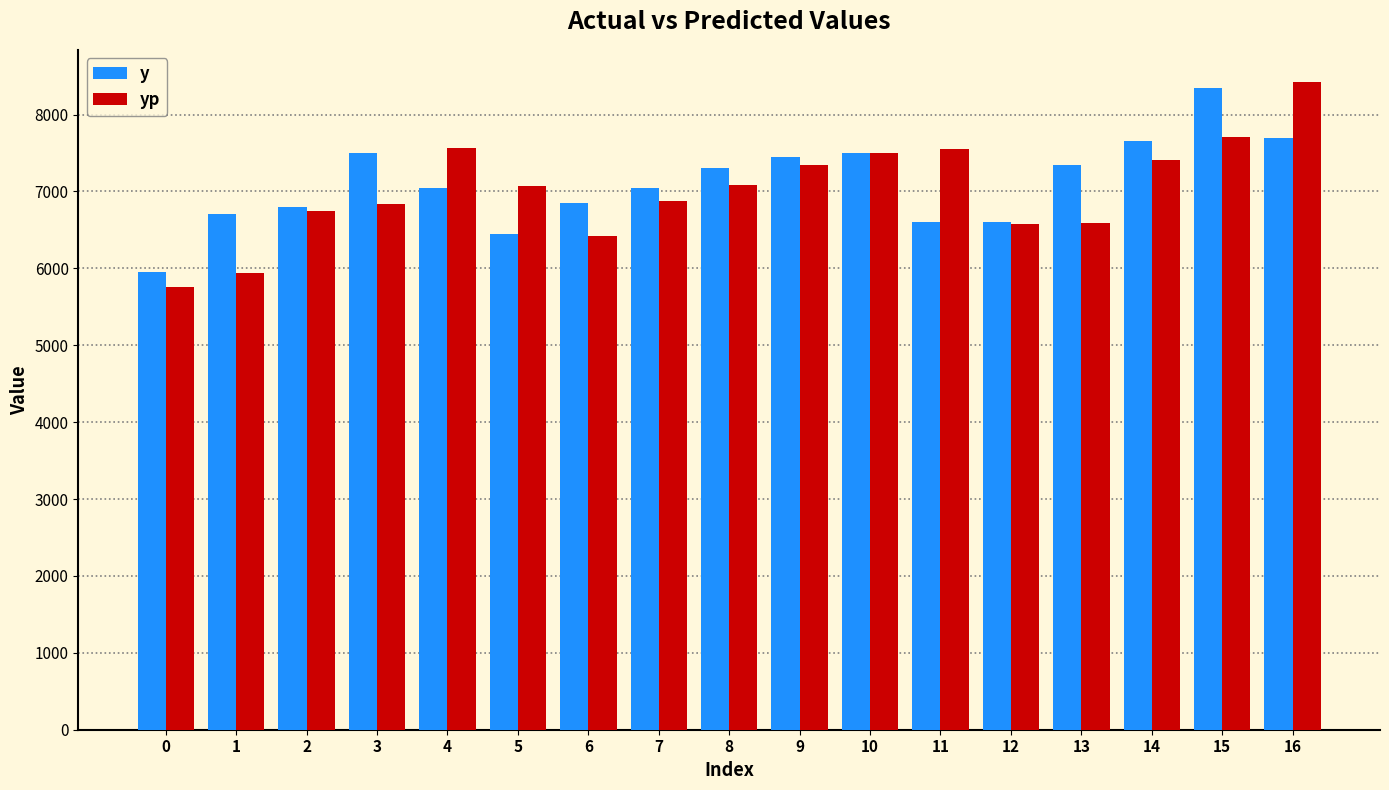

Read the y value at 10.

7500.0